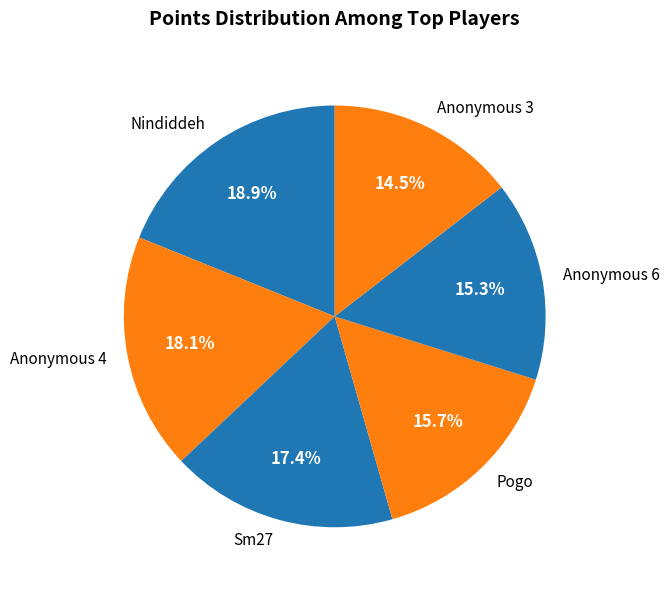

How many slices are in this pie chart?

6